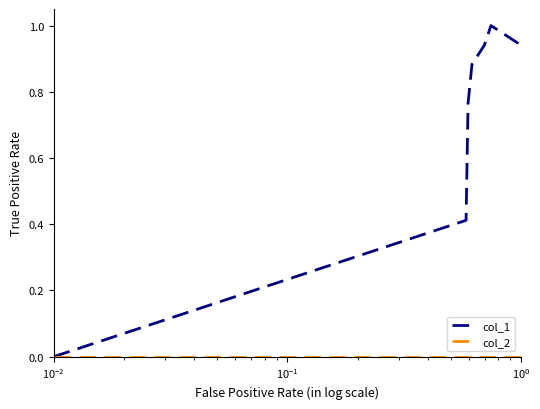

How many interior local peaks does the col_1 series have?

1